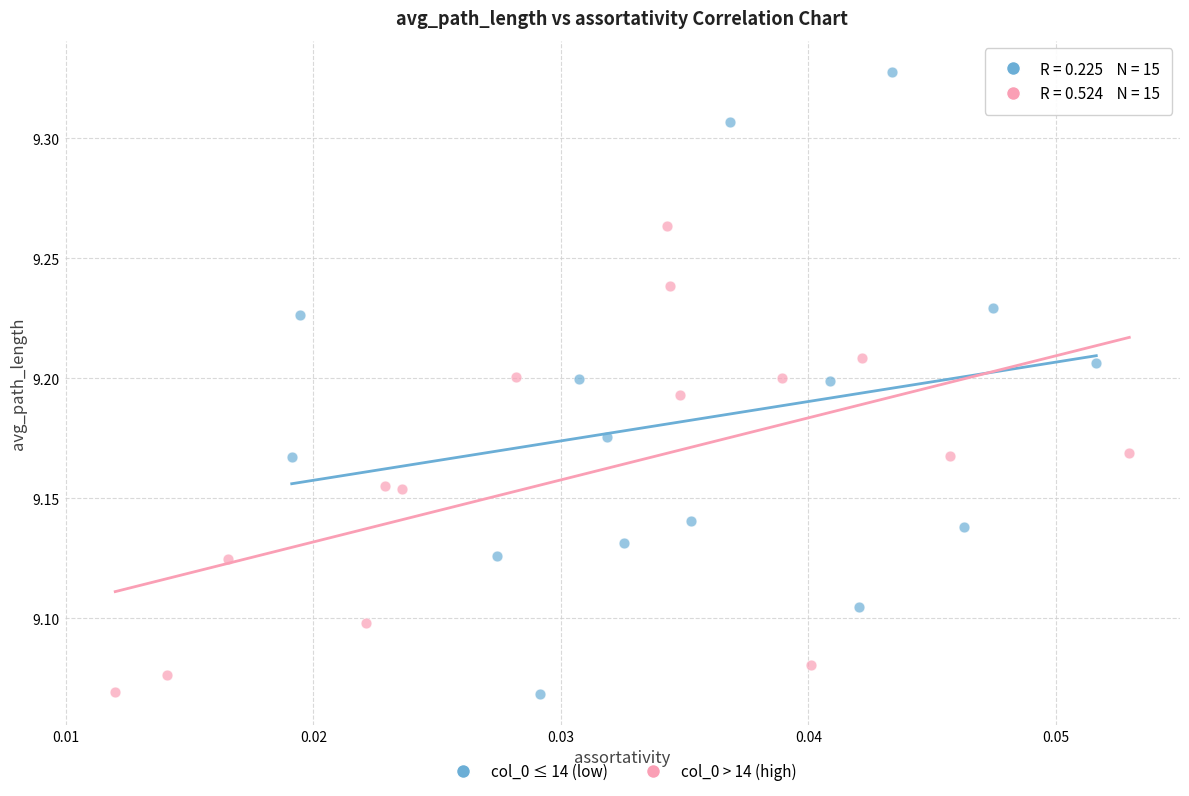

Which series reaches the maximum Y coordinate?

col_0 ≤ 14 (low)